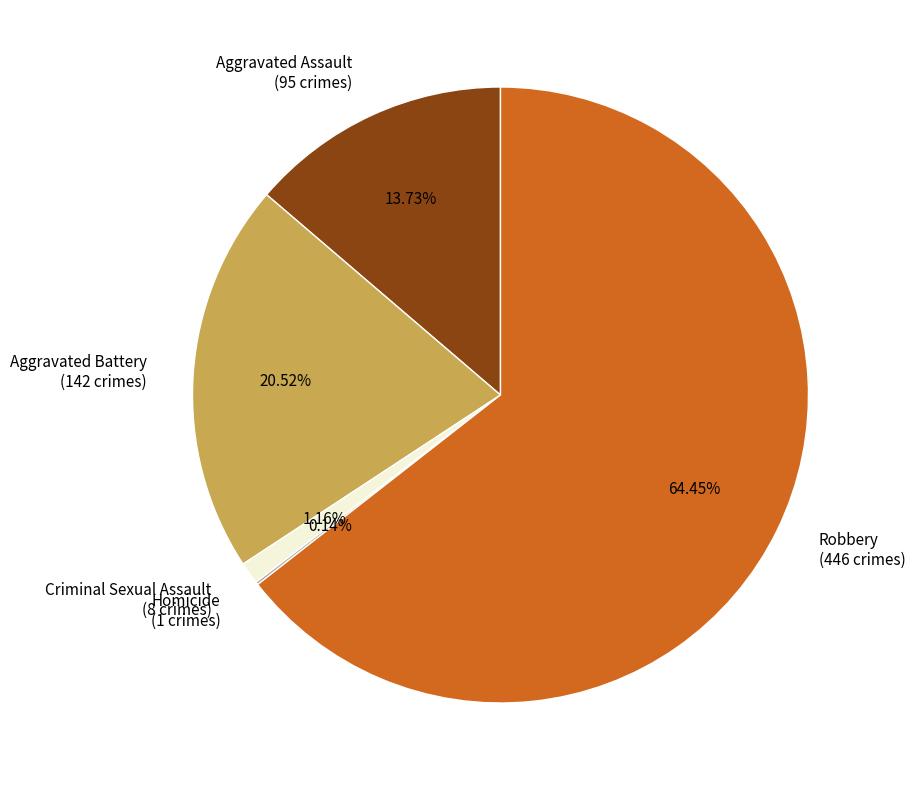

To the nearest percent, what portion does Criminal Sexual Assault represent?

1%